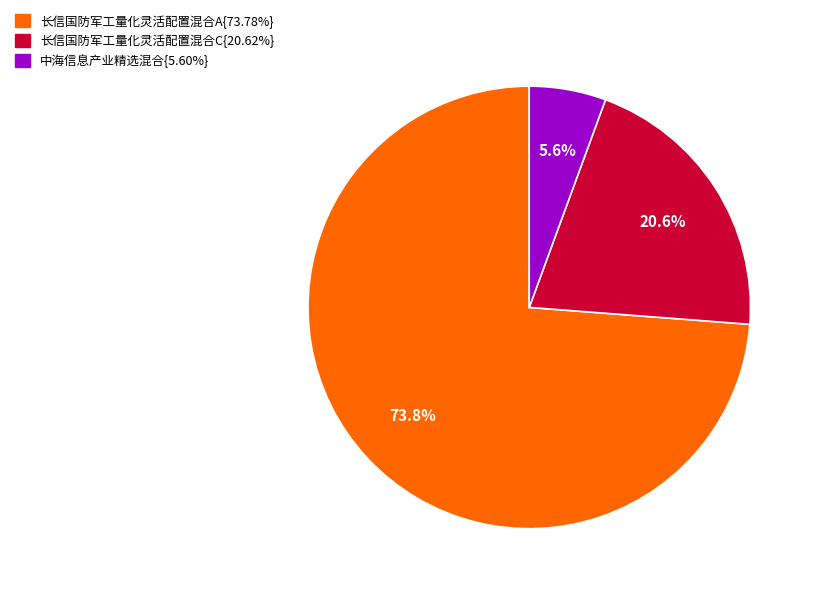

Is there any slice that represents more than half of the pie?

Yes